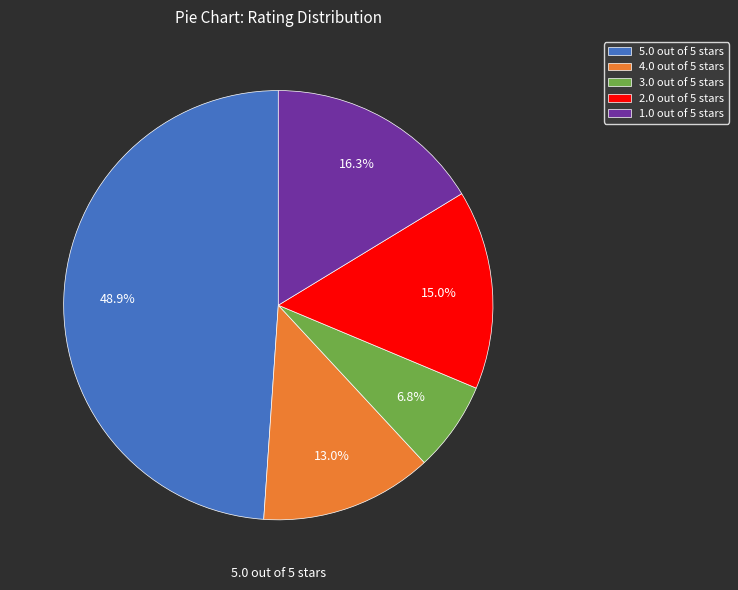

How many segments does this pie chart have?

5